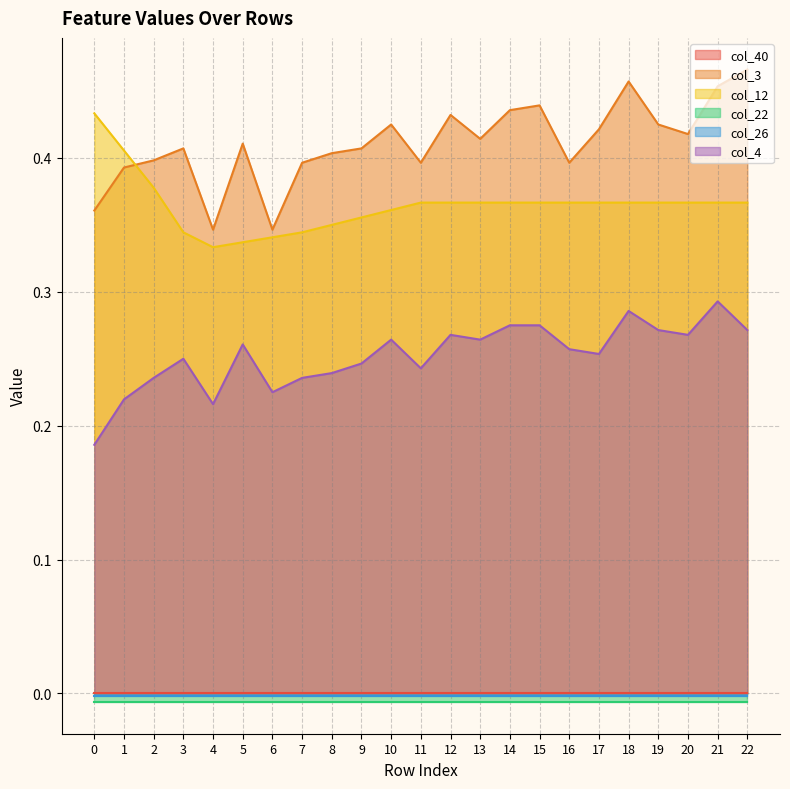

True or false: col_4 and col_3 cross at least once.

False